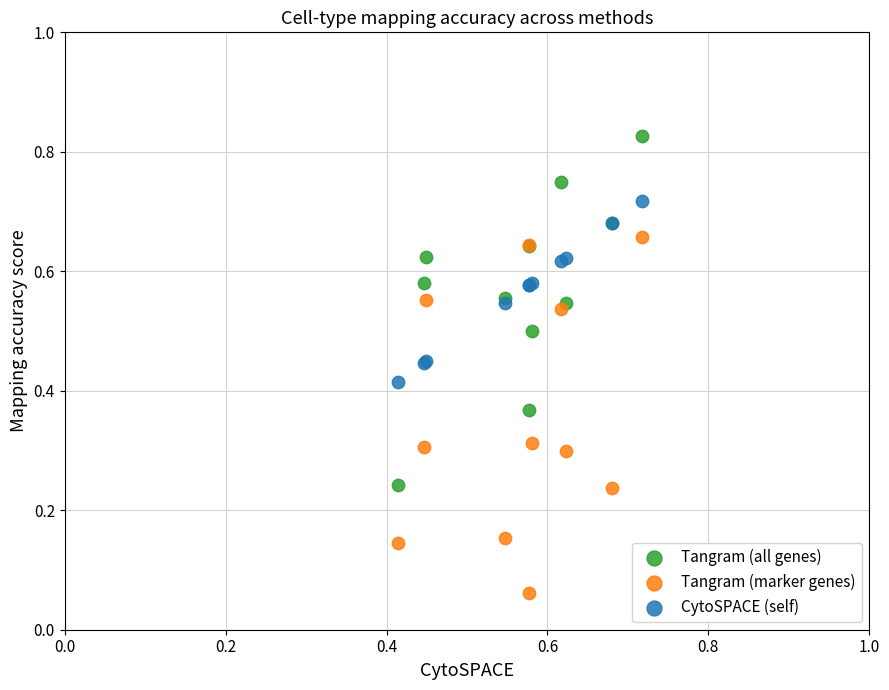

Which series contains the lowest Y value?

Tangram (marker genes)